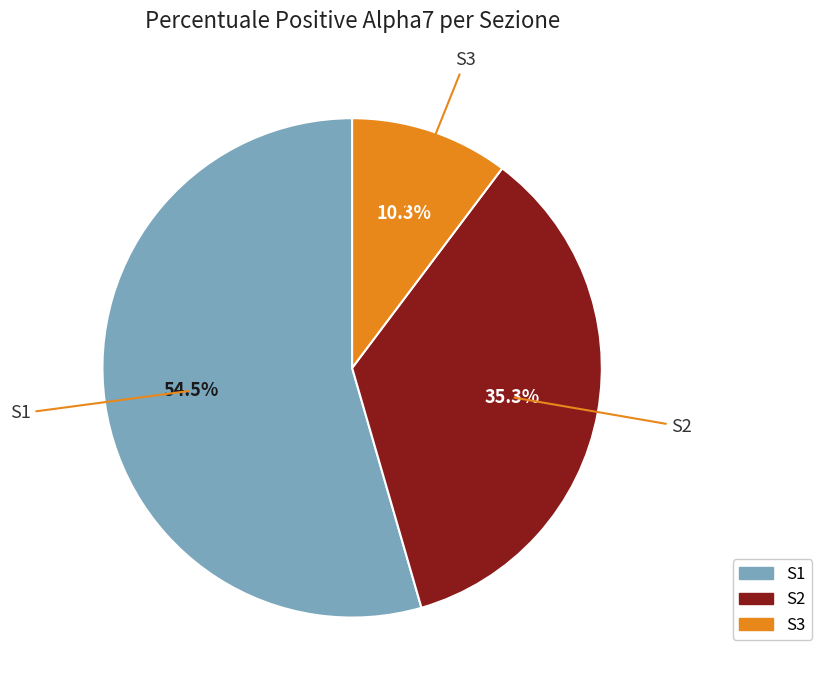

What is the total percentage of S1 and S2?

89.7%